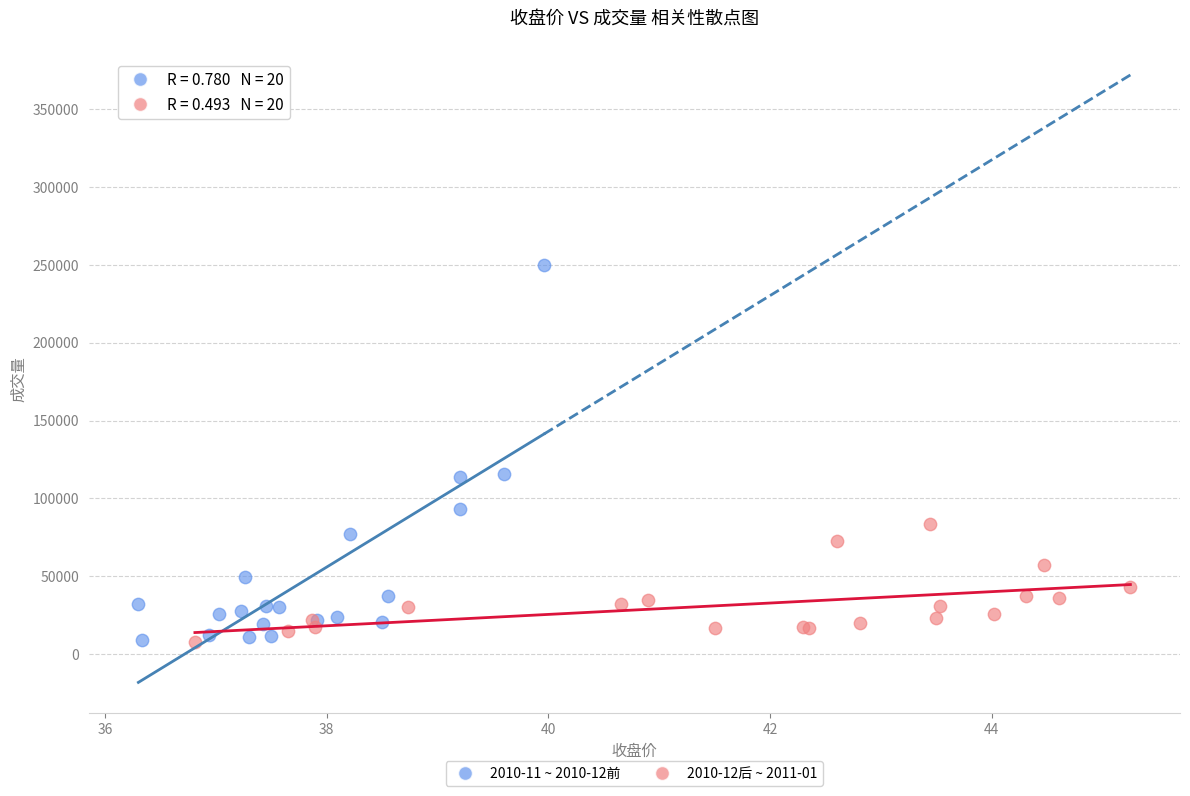

Which series has the widest spread of Y values?

2010-11 ~ 2010-12前